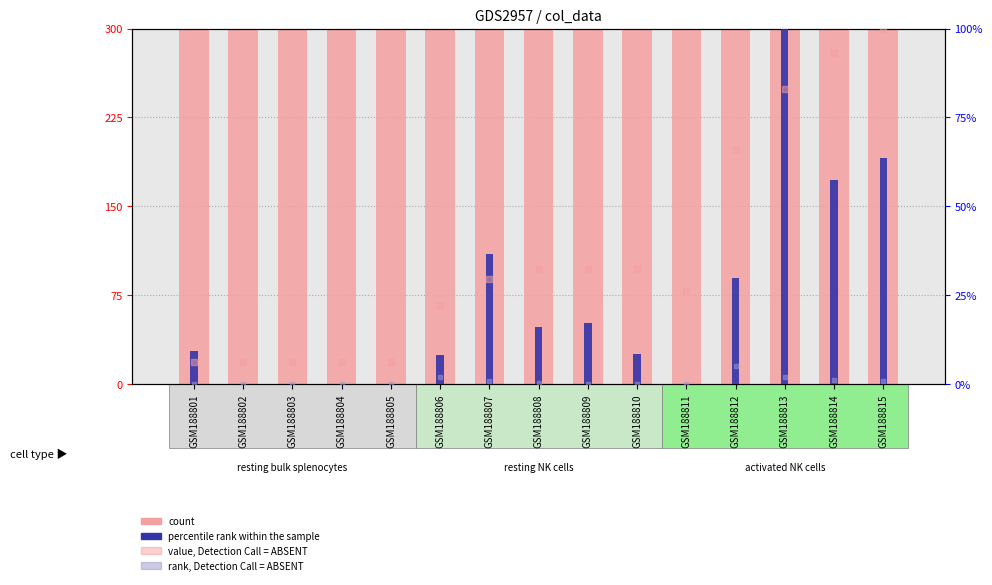

Count the number of categories in the chart.

15